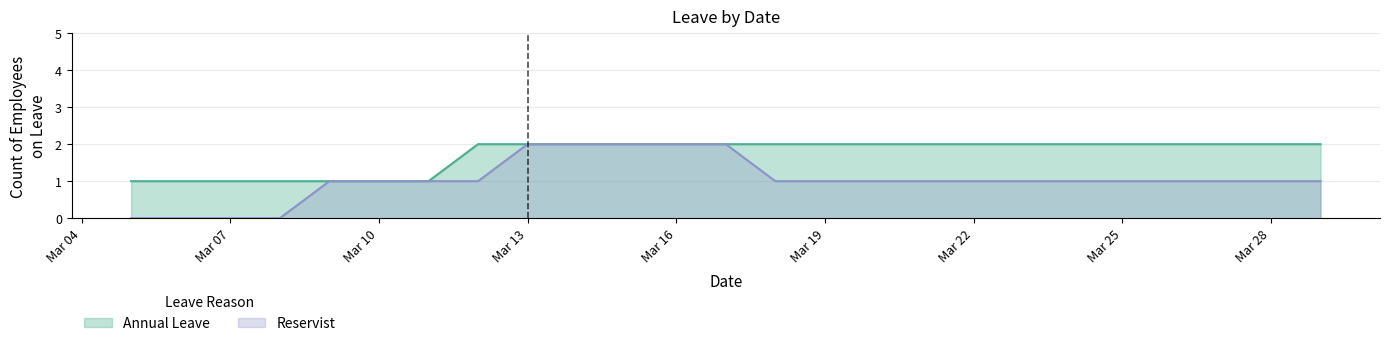

At how many categories does at least one series exceed 1?

18